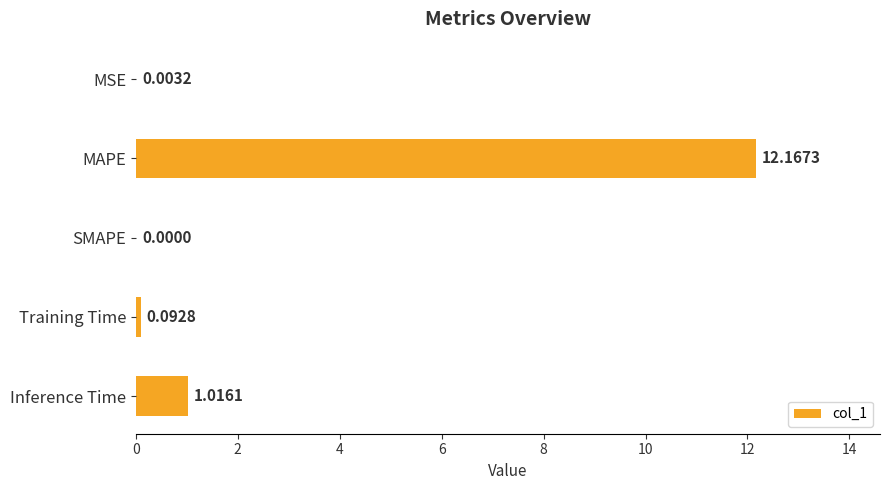

What is the sum of all values?

13.3